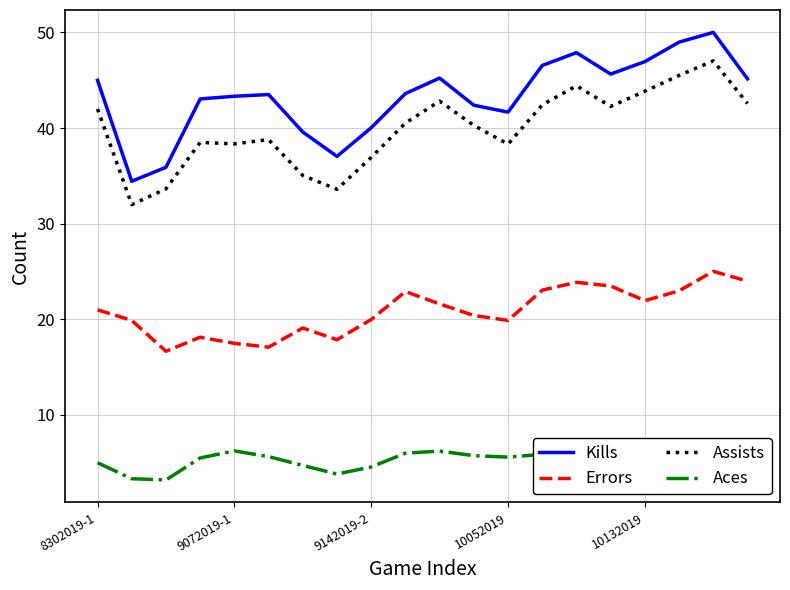

True or false: Assists and Aces cross at least once.

False